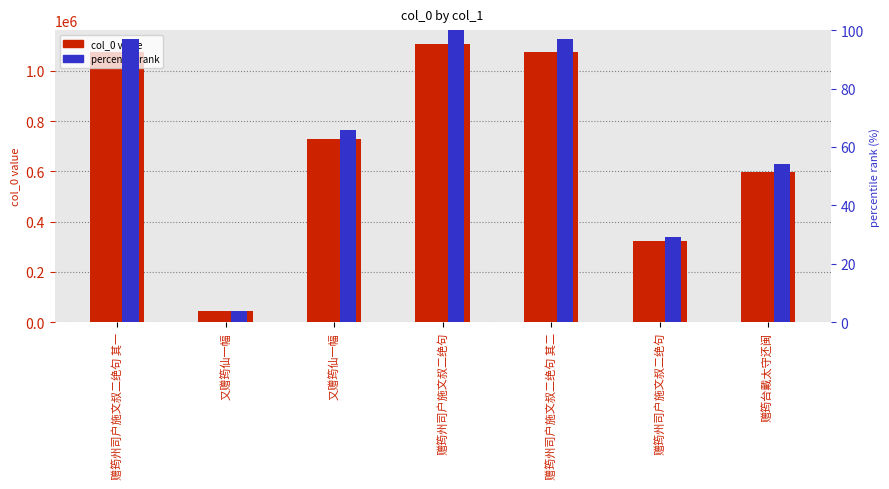

At which category is the sum across all series the highest?

赠筠州司户施文叔二绝句